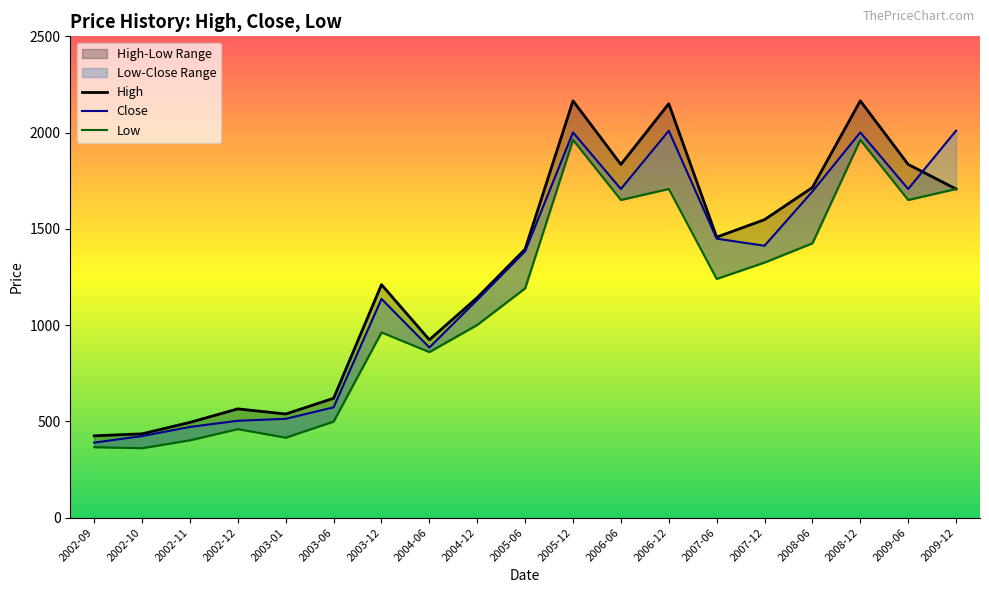

Where does the Close series first go above 1383?

2005-06